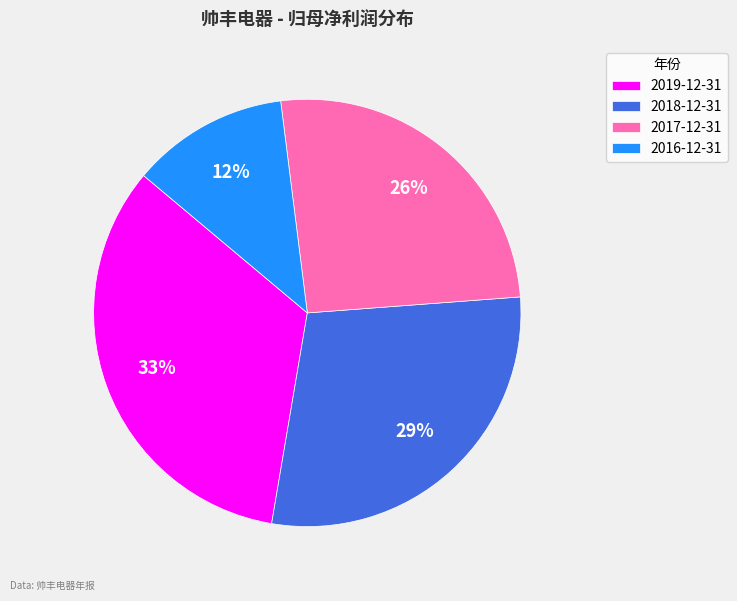

Do 2016-12-31 and 2019-12-31 together represent more than half of the pie?

No